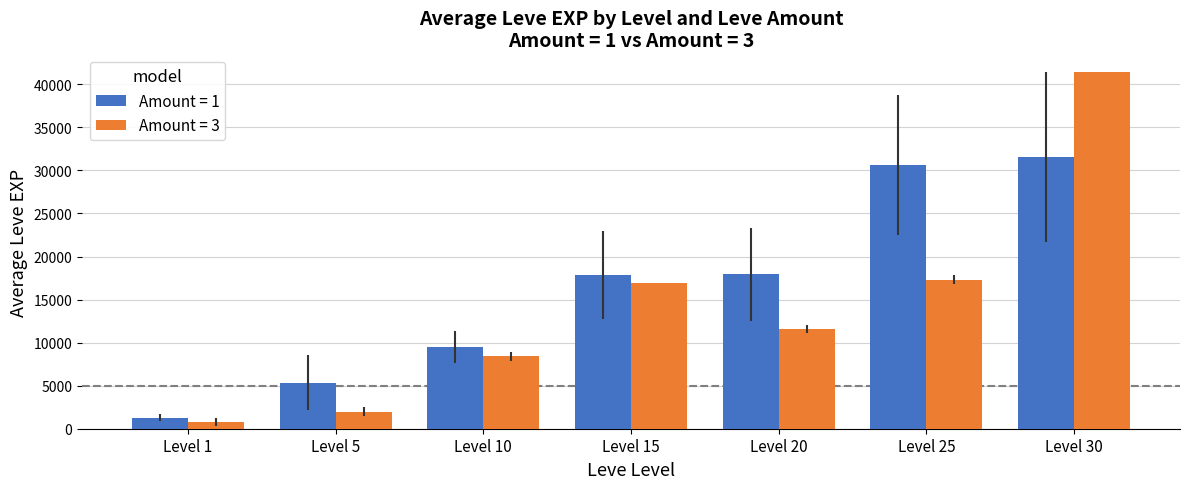

The value of Amount = 1 at Level 5 is 5322.5. True or false?

True